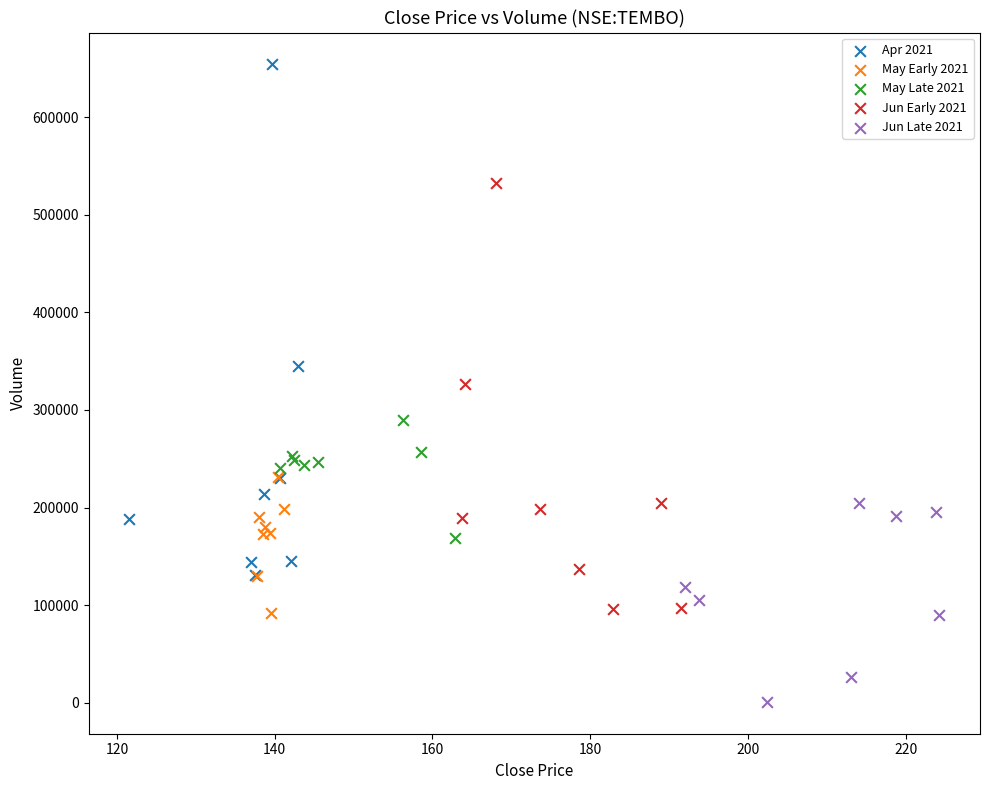

Which series reaches the minimum Y coordinate?

Jun Late 2021